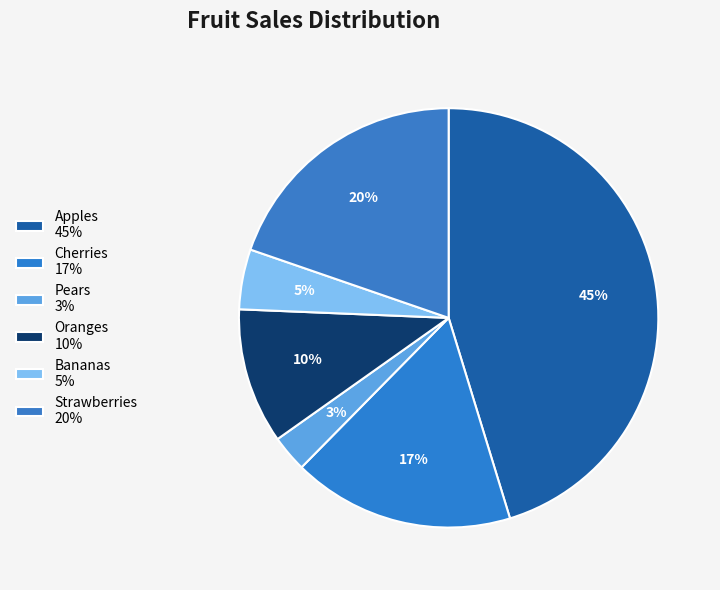

How many slices are in this pie chart?

6